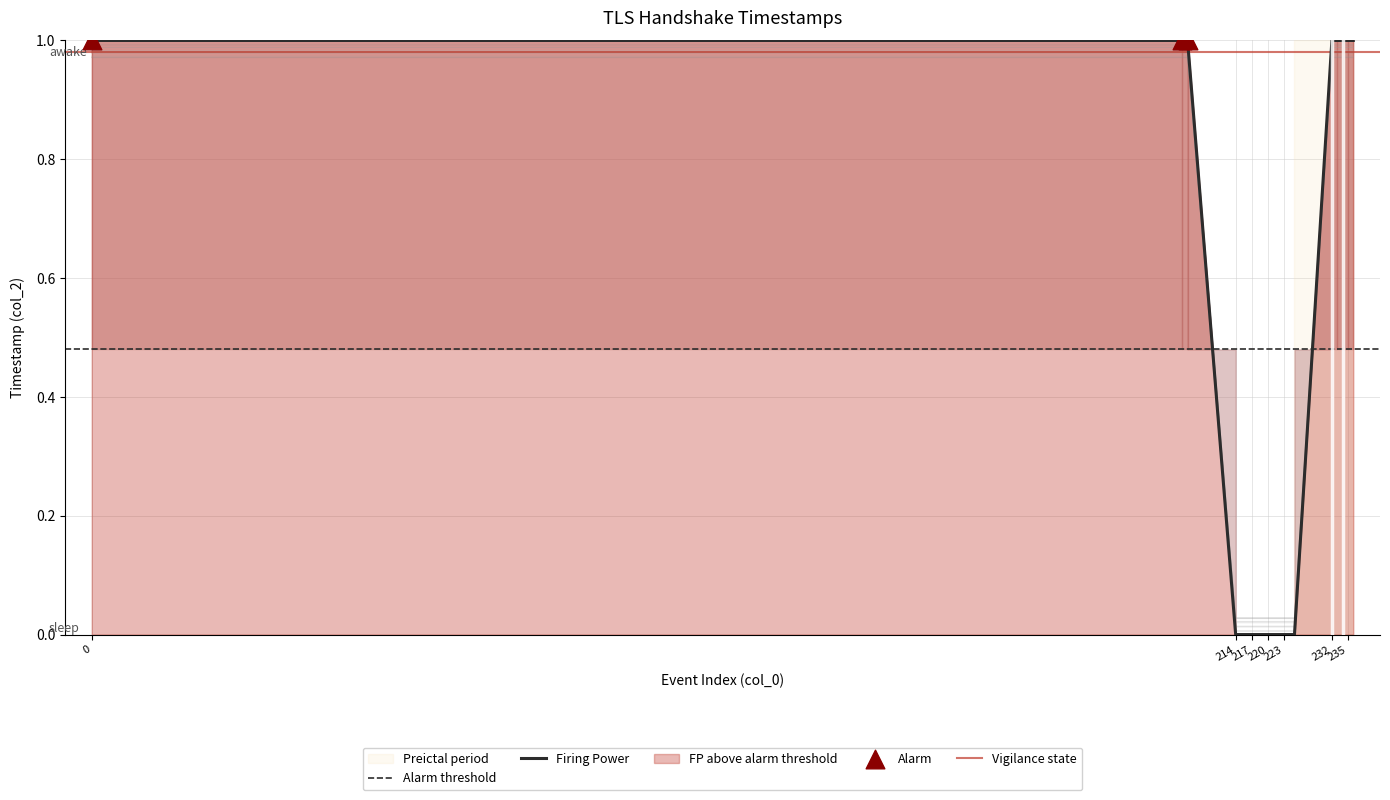

Between 219 and 234, which is larger?

234